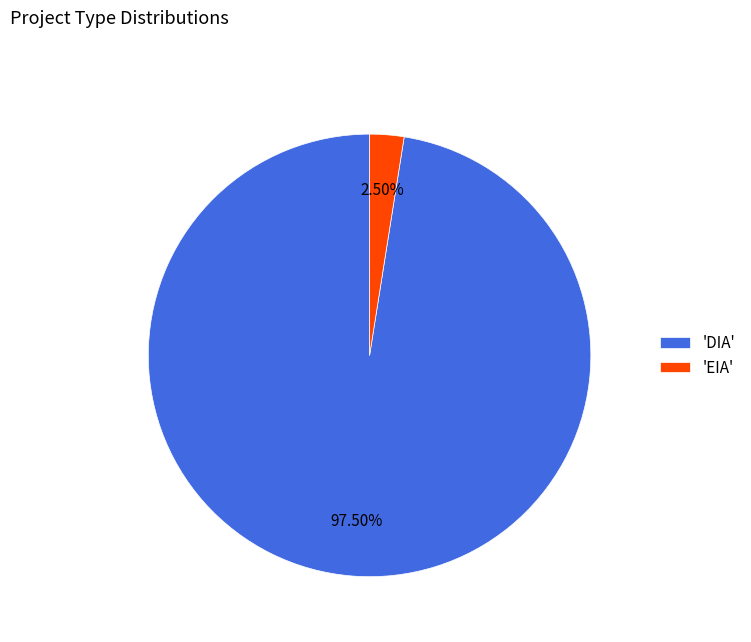

How many segments does this pie chart have?

2